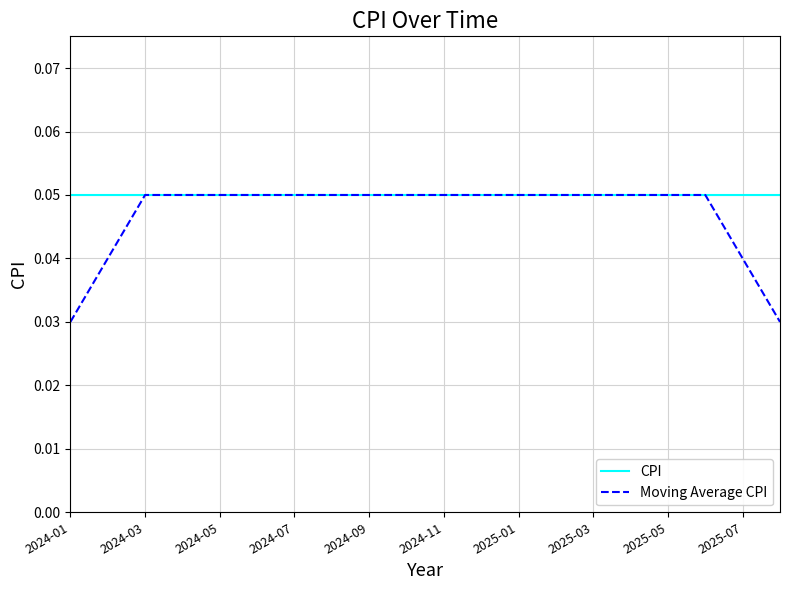

True or false: Moving Average CPI has a value of 0.0 at 2024-03.

False